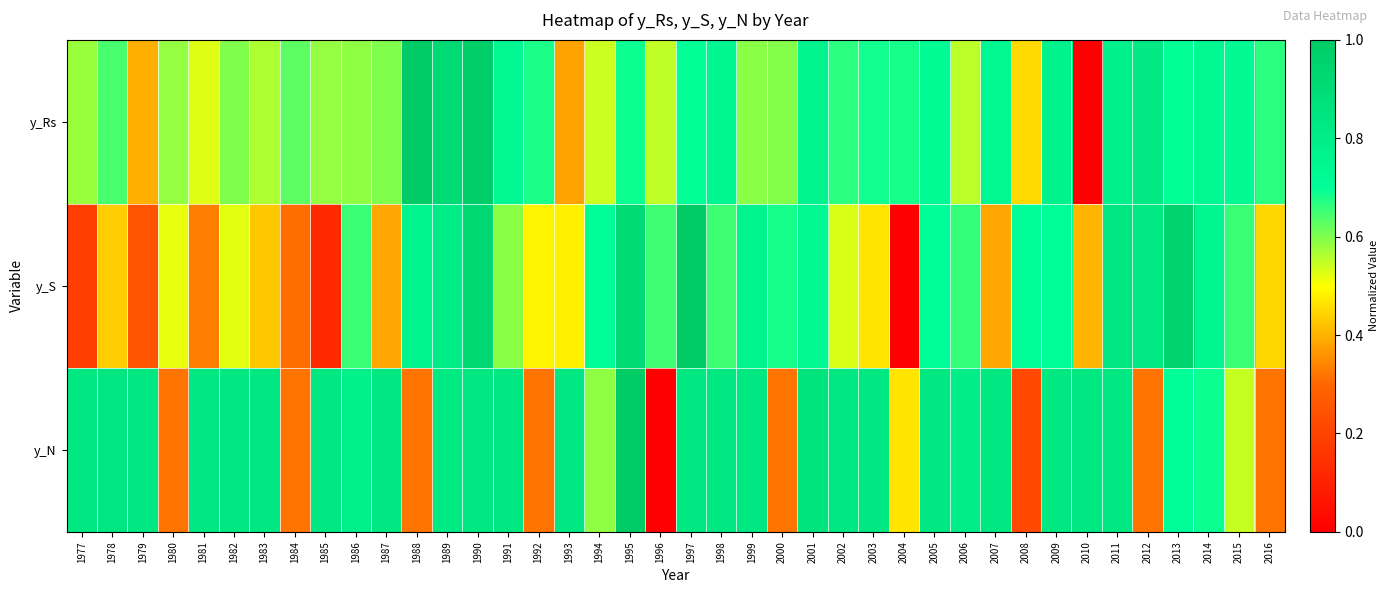

List the series in order of their peak value, highest first.

y_Rs, y_S, y_N